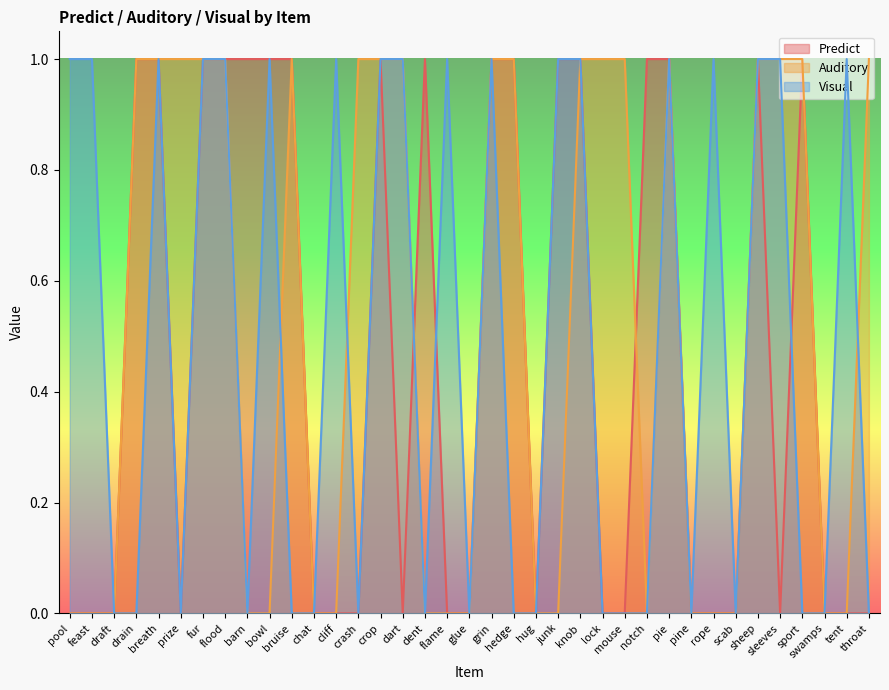

The value of Predict at rope is 0. True or false?

True